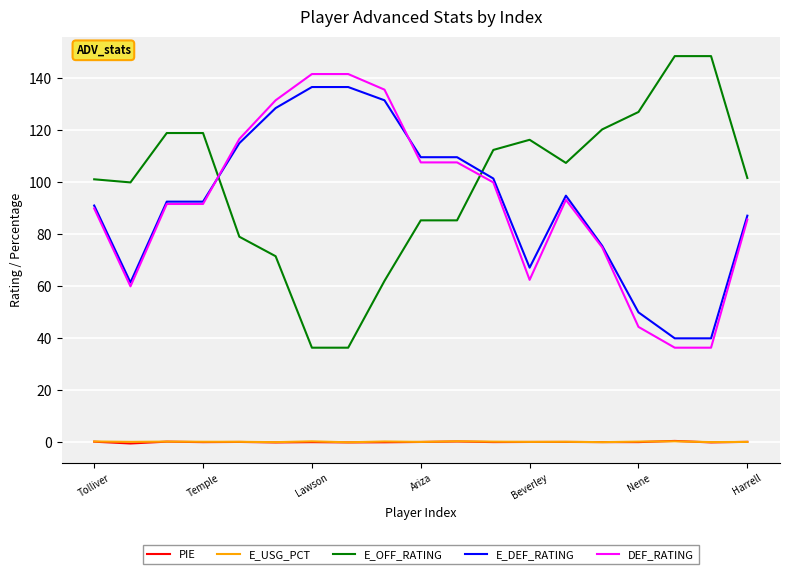

What is the lowest value of the DEF_RATING series?

36.4